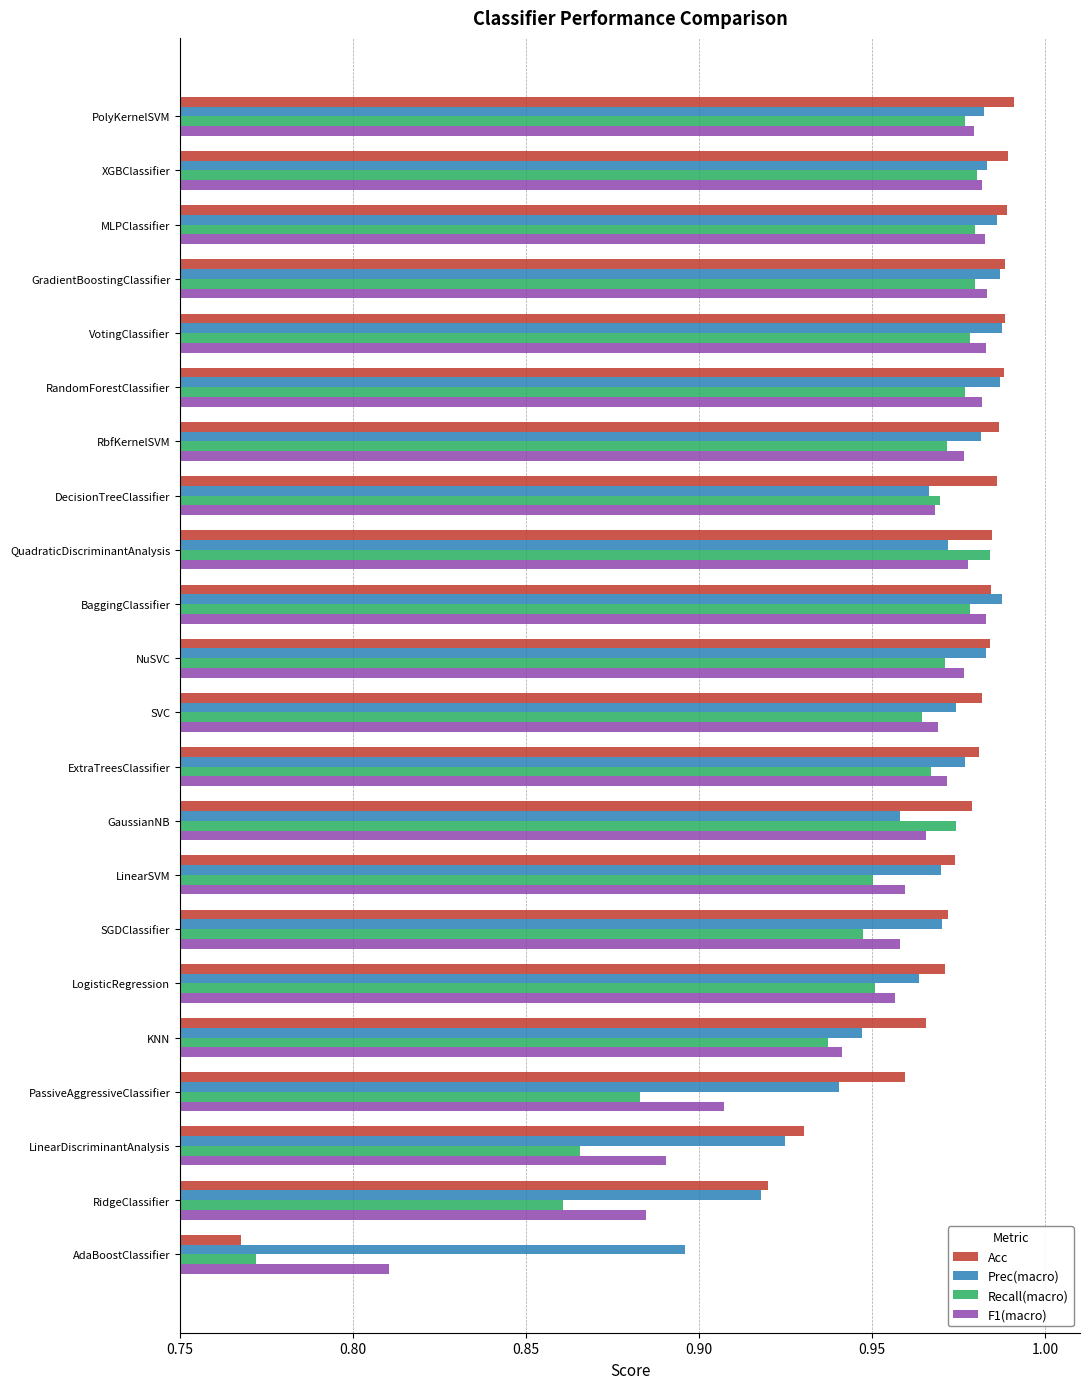

Is it true that F1(macro) equals 1.4 at MLPClassifier?

False